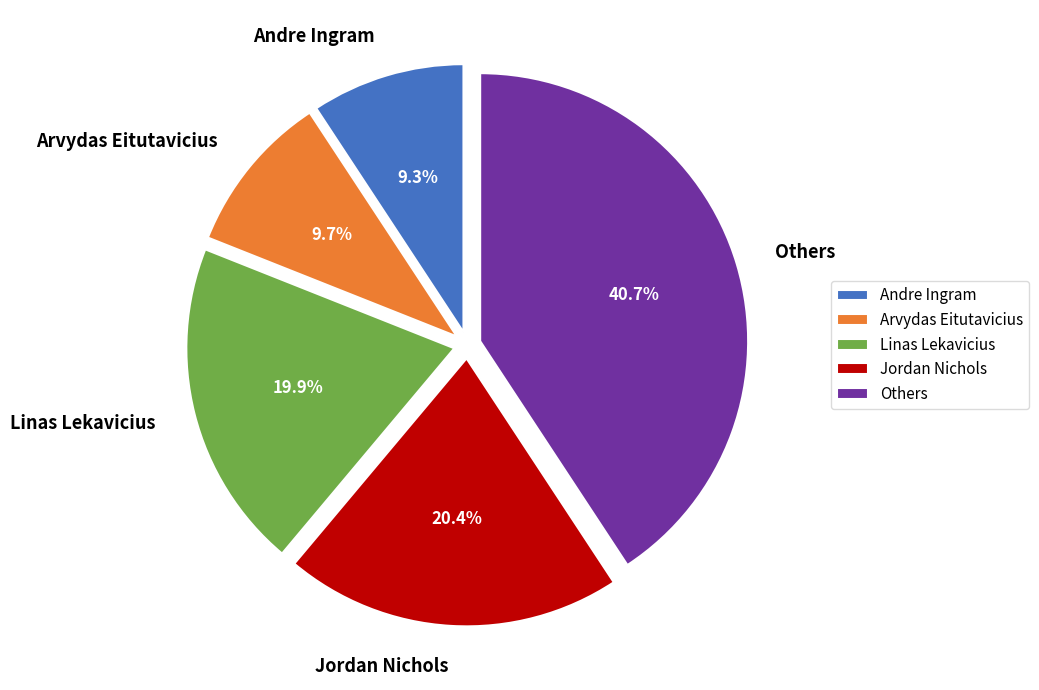

Combined, do Jordan Nichols and Linas Lekavicius account for over 50%?

No